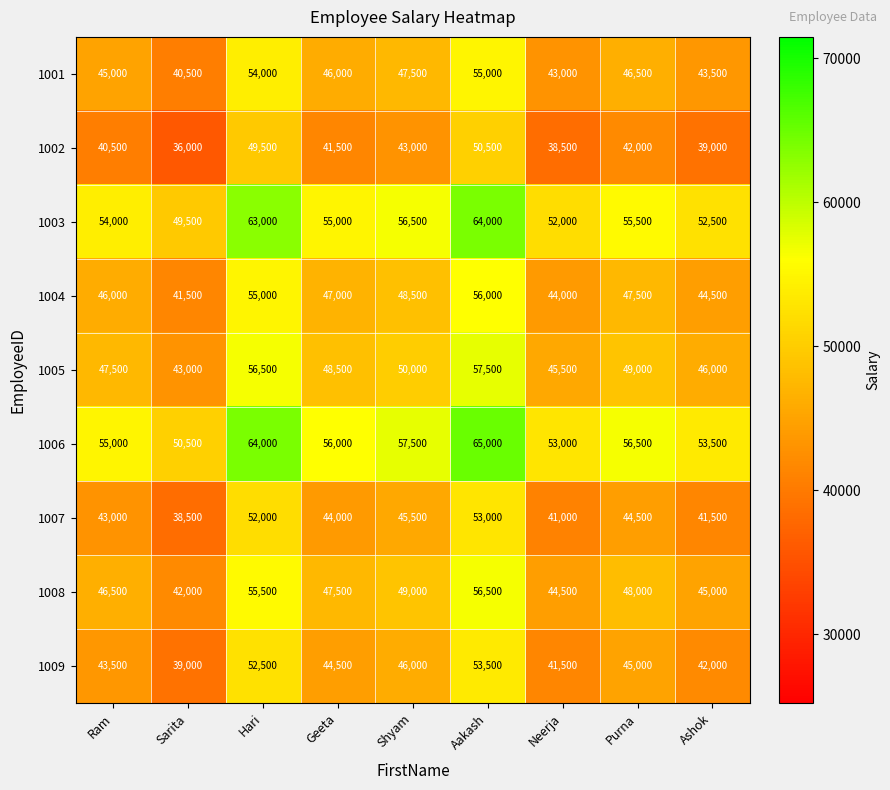

What is the spread (max minus min) of values at Shyam?

14500